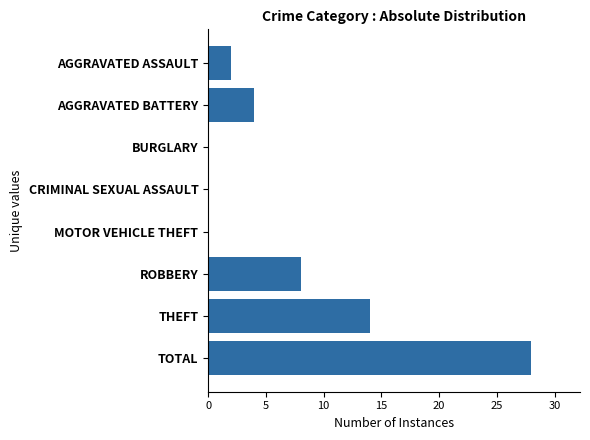

At which category does the chart reach its peak across all series?

TOTAL